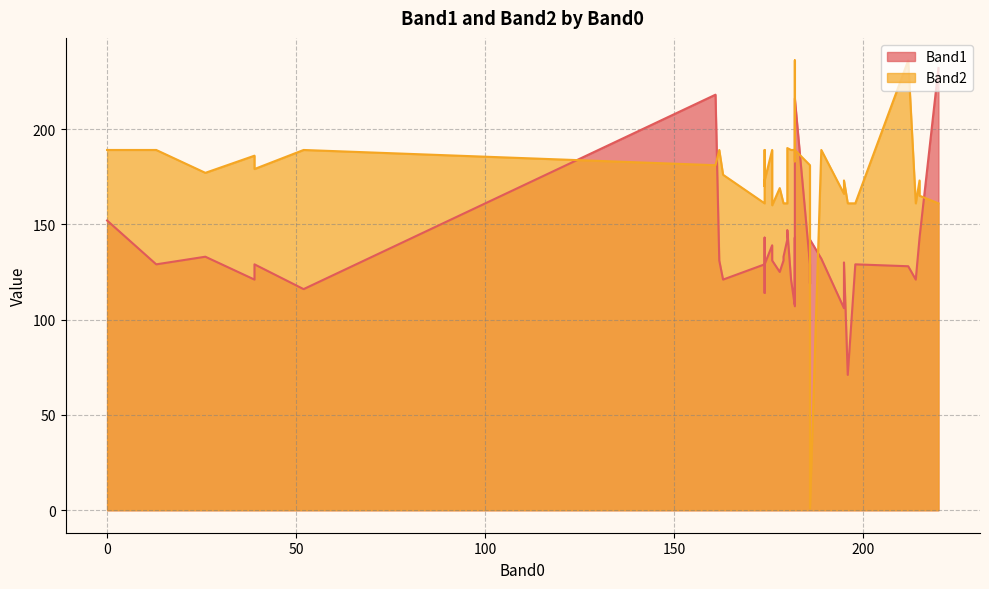

How many times do Band1 and Band2 cross each other?

8